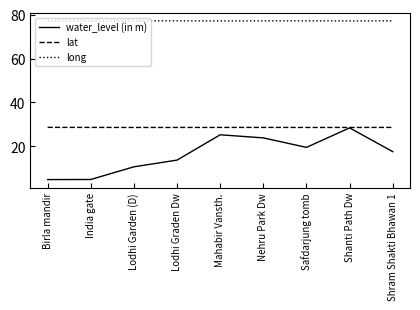

What position from the left is Shram Shakti Bhawan 1?

9